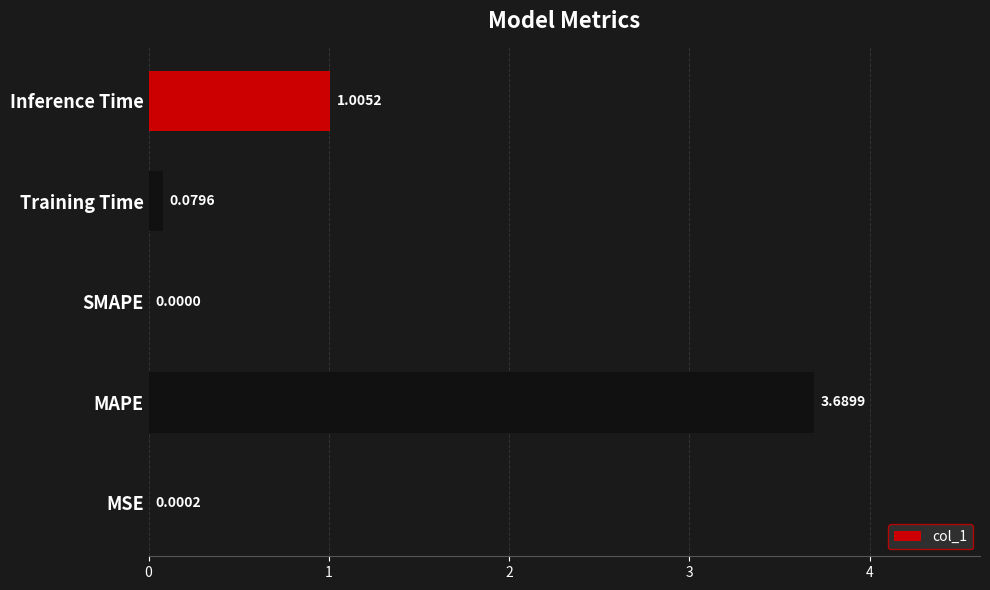

Which category has the highest value across all series?

MAPE